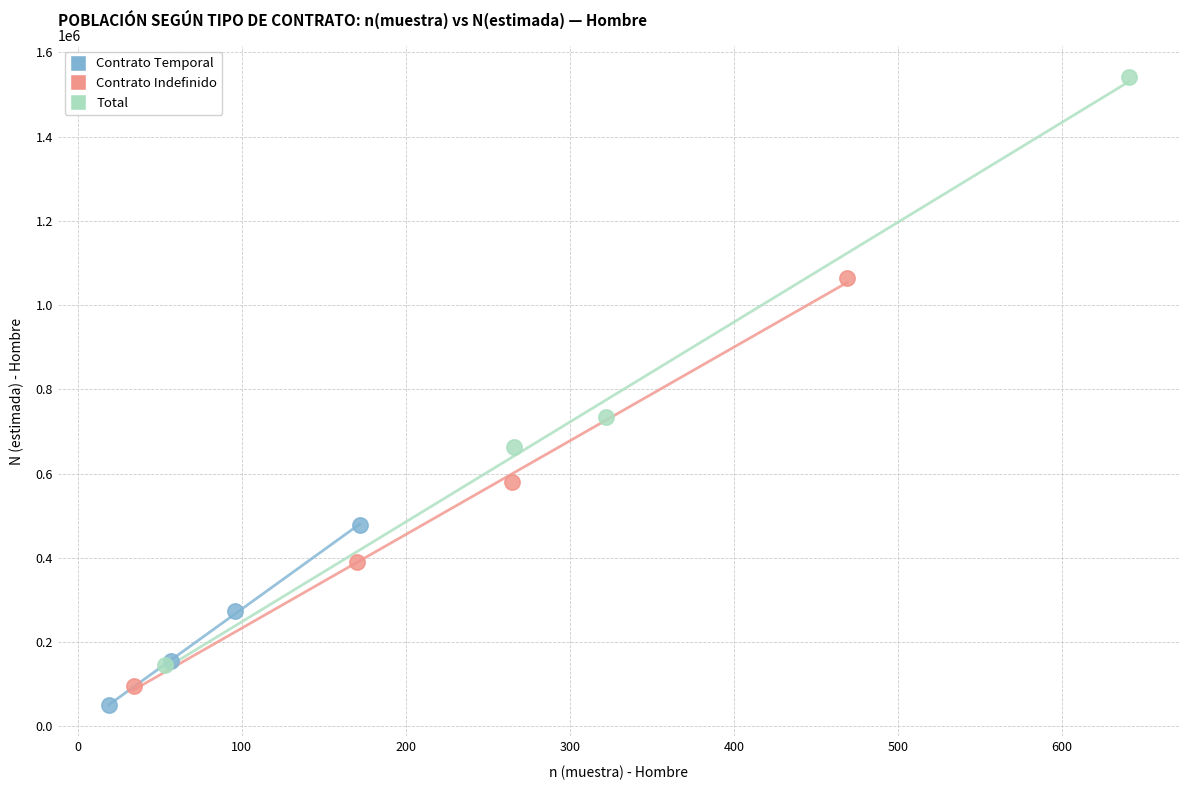

Which series has the widest spread of Y values?

Total